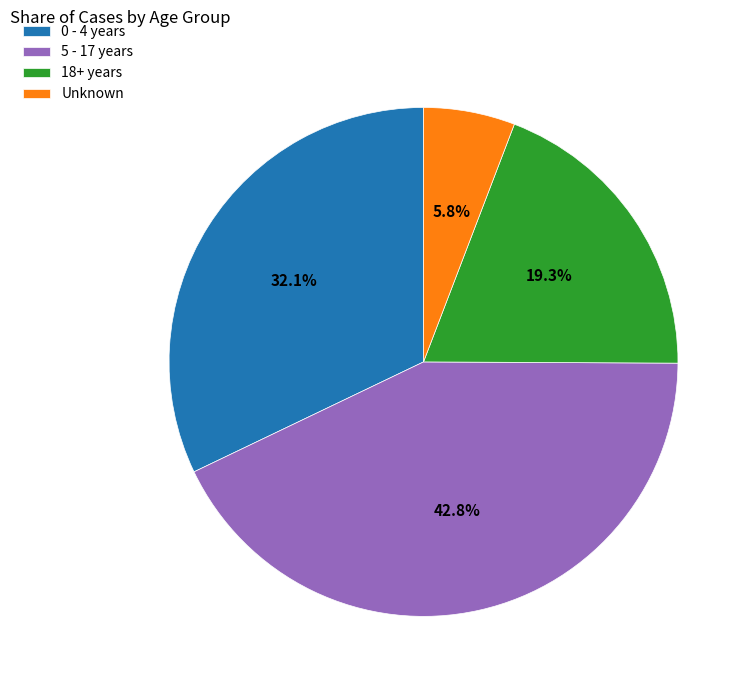

Do Unknown and 18+ years together represent more than half of the pie?

No